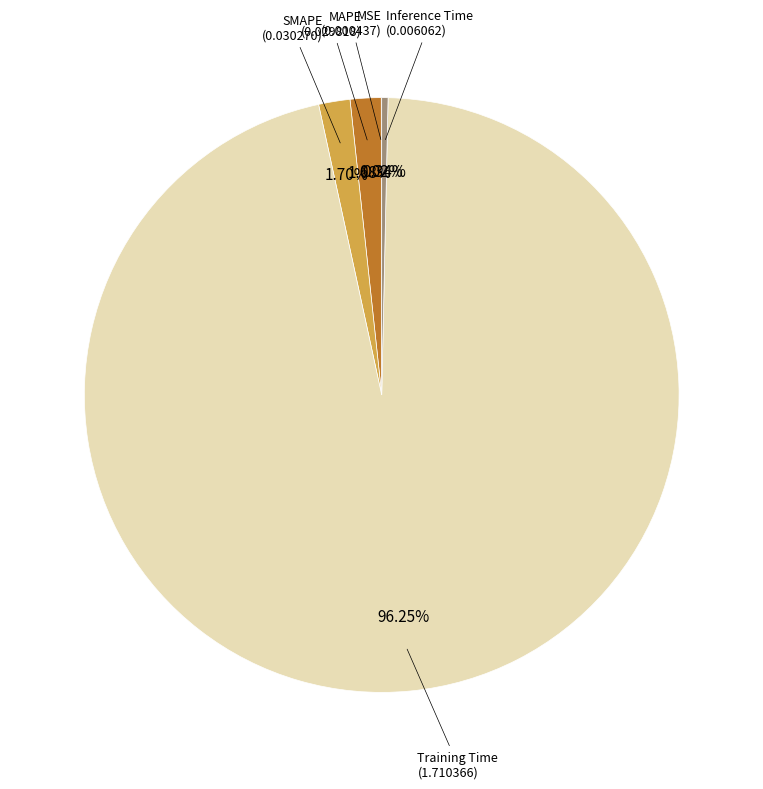

Does any single category account for the majority?

Yes